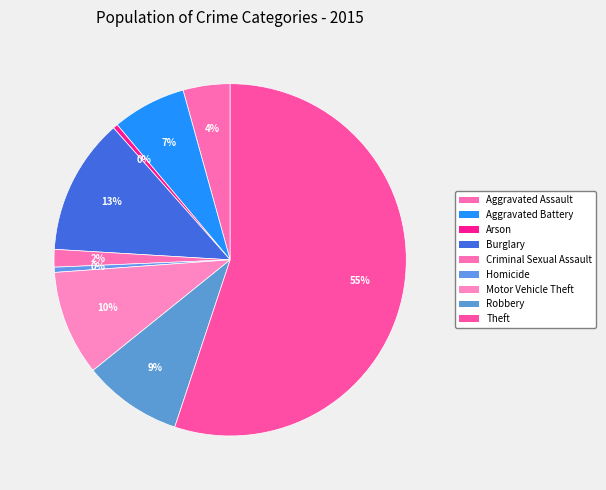

What is the change in value from Aggravated Assault to Criminal Sexual Assault?

-2688